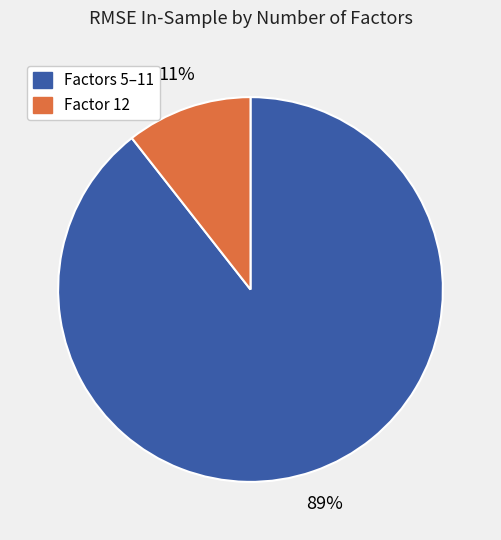

To the nearest percent, what is the average slice percentage?

50%